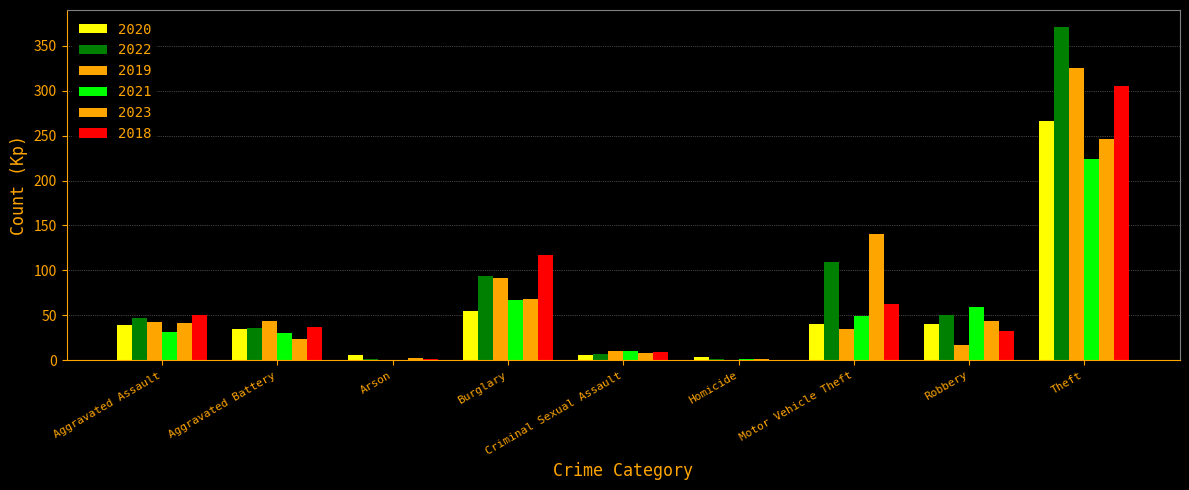

How many distinct data groups are displayed?

6